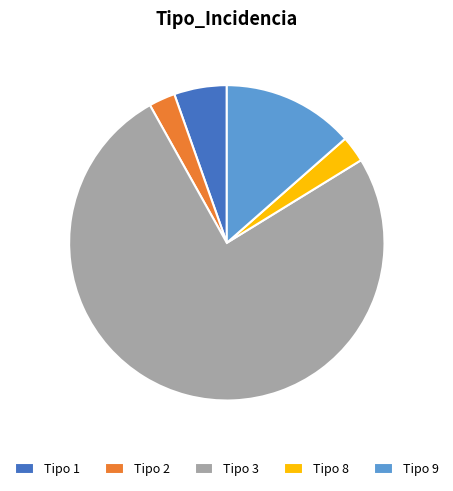

The Tipo 2 slice represents 3% of the pie. True or false?

True